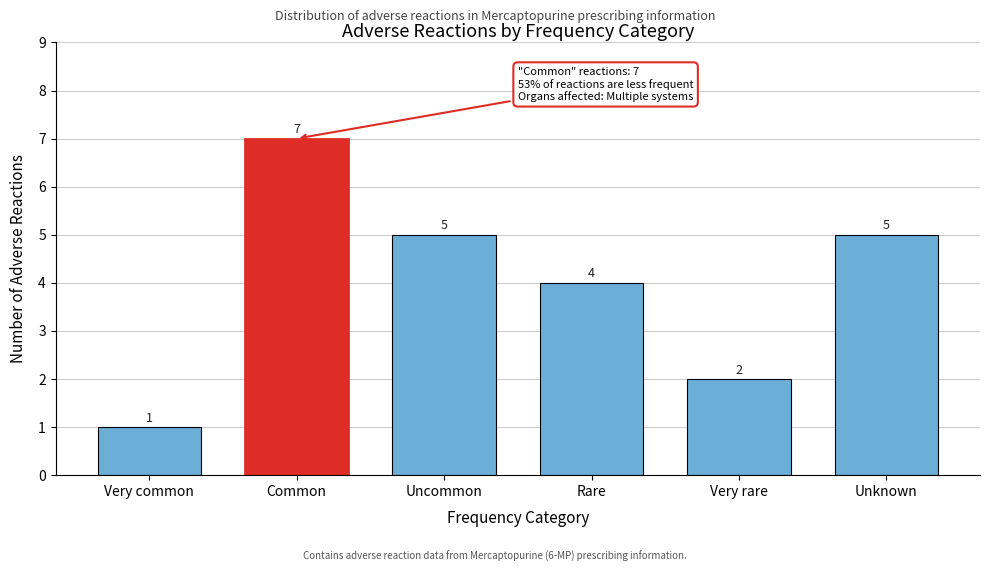

Reading left to right, extract all data points from this chart.

Very common=1	Common=7	Uncommon=5	Rare=4	Very rare=2	Unknown=5